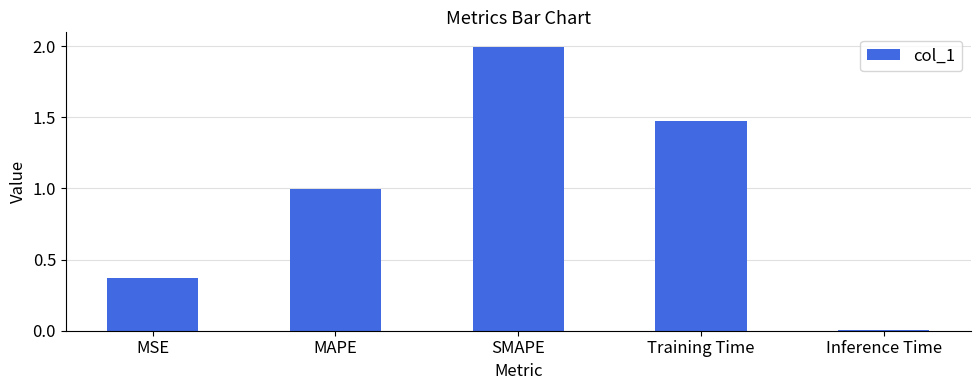

What is the difference between the values at Inference Time and MAPE?

1.0